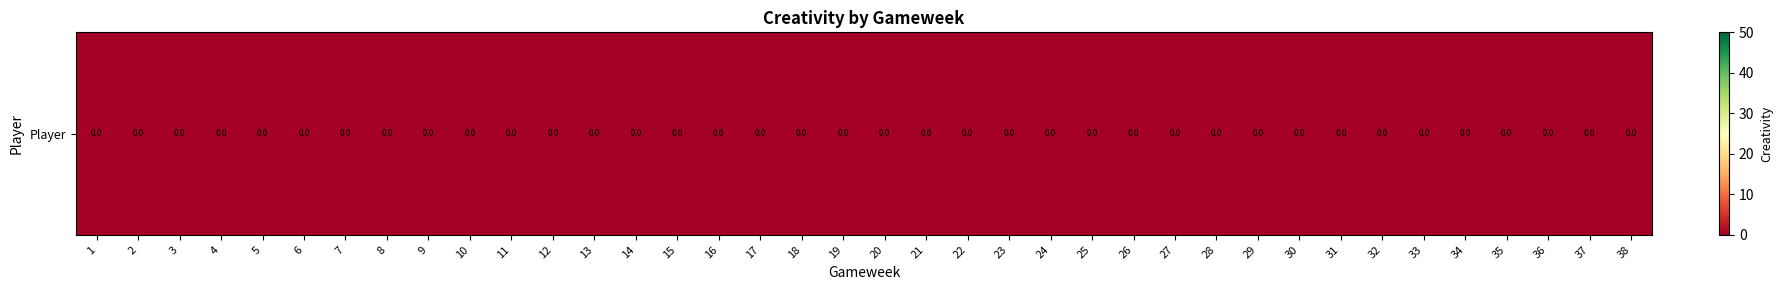

Rank the categories by value from highest to lowest.

2, 6, 33, 19, 8, 9, 38, 35, 1, 25, 34, 30, 20, 5, 27, 13, 4, 21, 3, 23, 32, 37, 24, 22, 36, 26, 10, 7, 12, 14, 31, 11, 15, 16, 17, 18, 28, 29